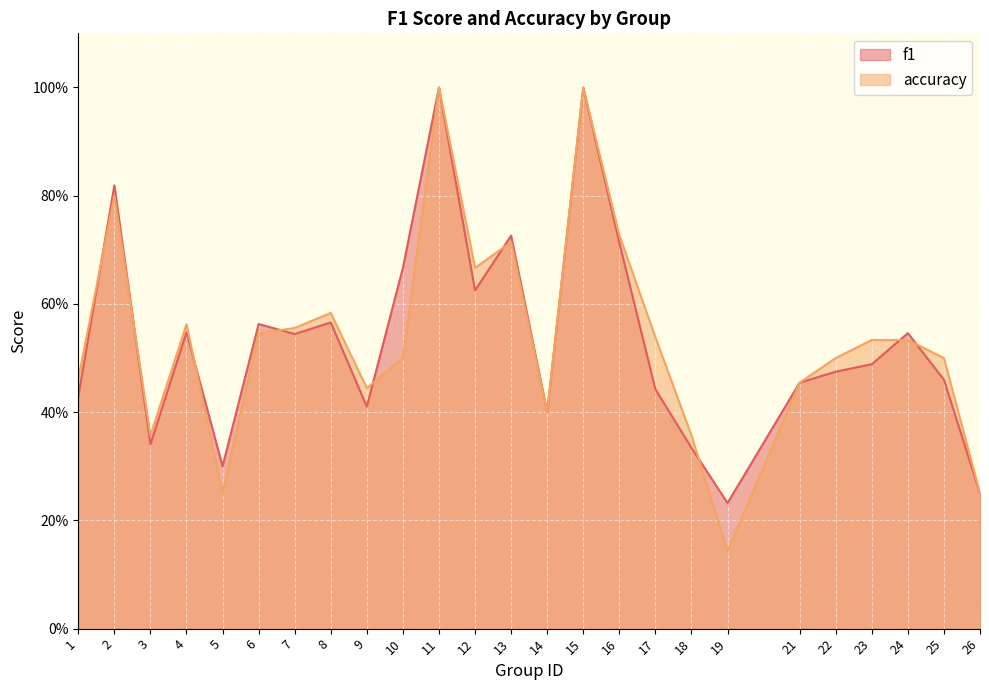

What is the minimum value for accuracy?

0.1